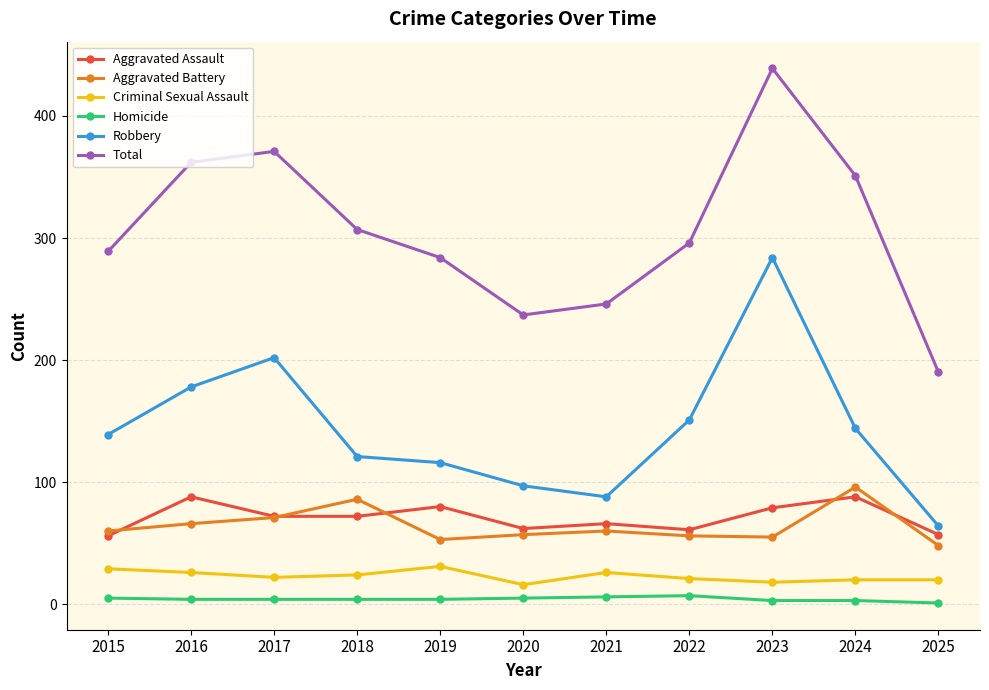

Between 2016 and 2019, which series saw the biggest shift?

Total